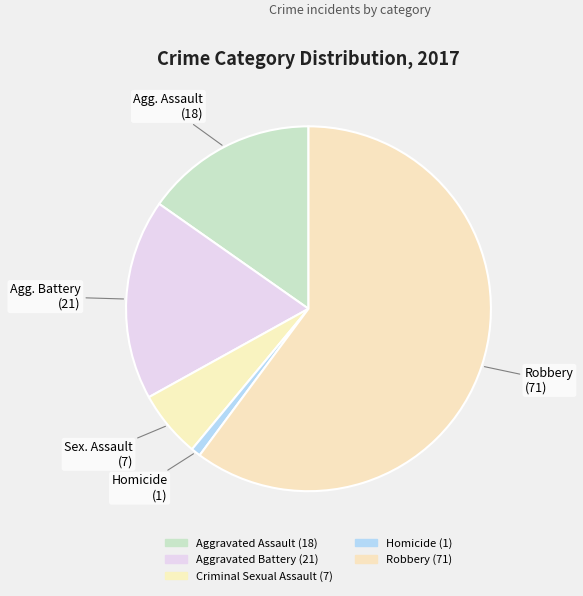

The Homicide slice represents 1% of the pie. True or false?

True